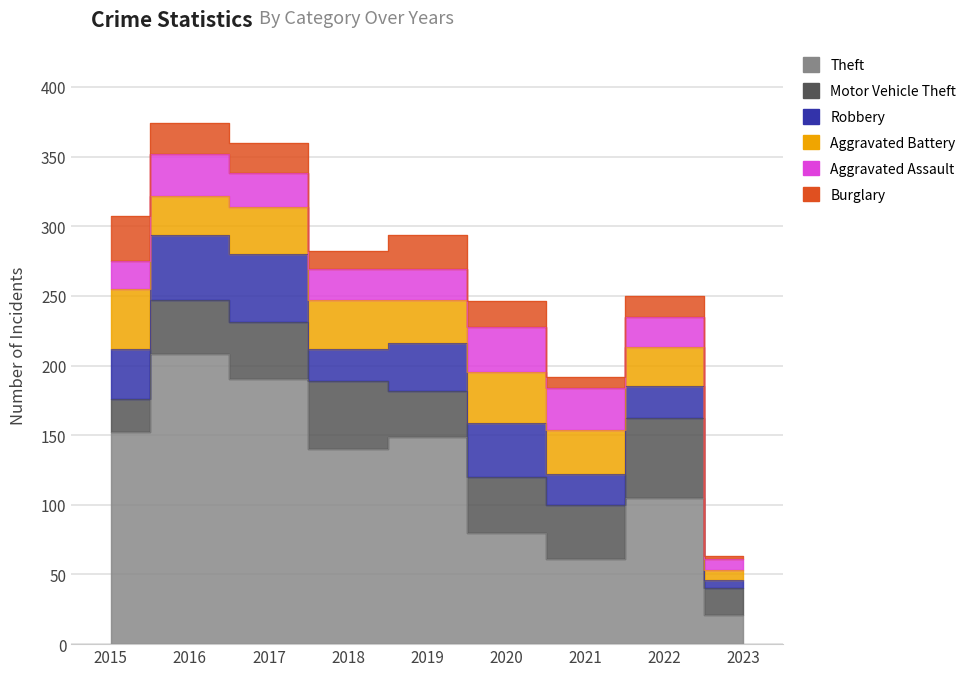

The Aggravated Battery series shows 4 at 2023. True or false?

False